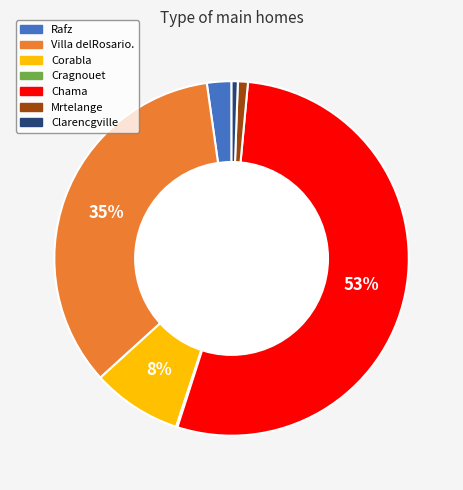

Is it true that Chama is 53% of the pie?

True